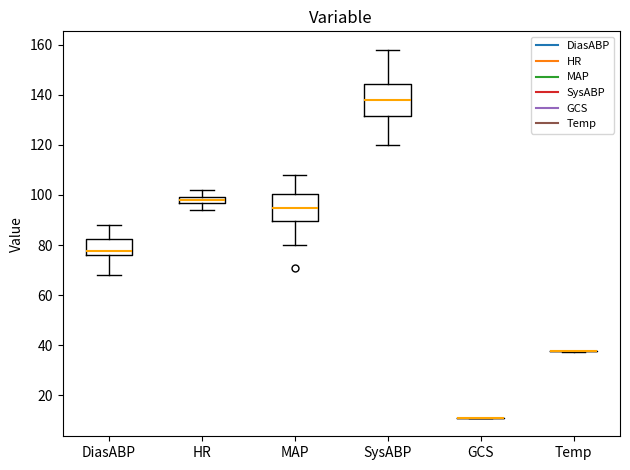

Which box is the tallest, from its lower edge to its upper edge?

SysABP